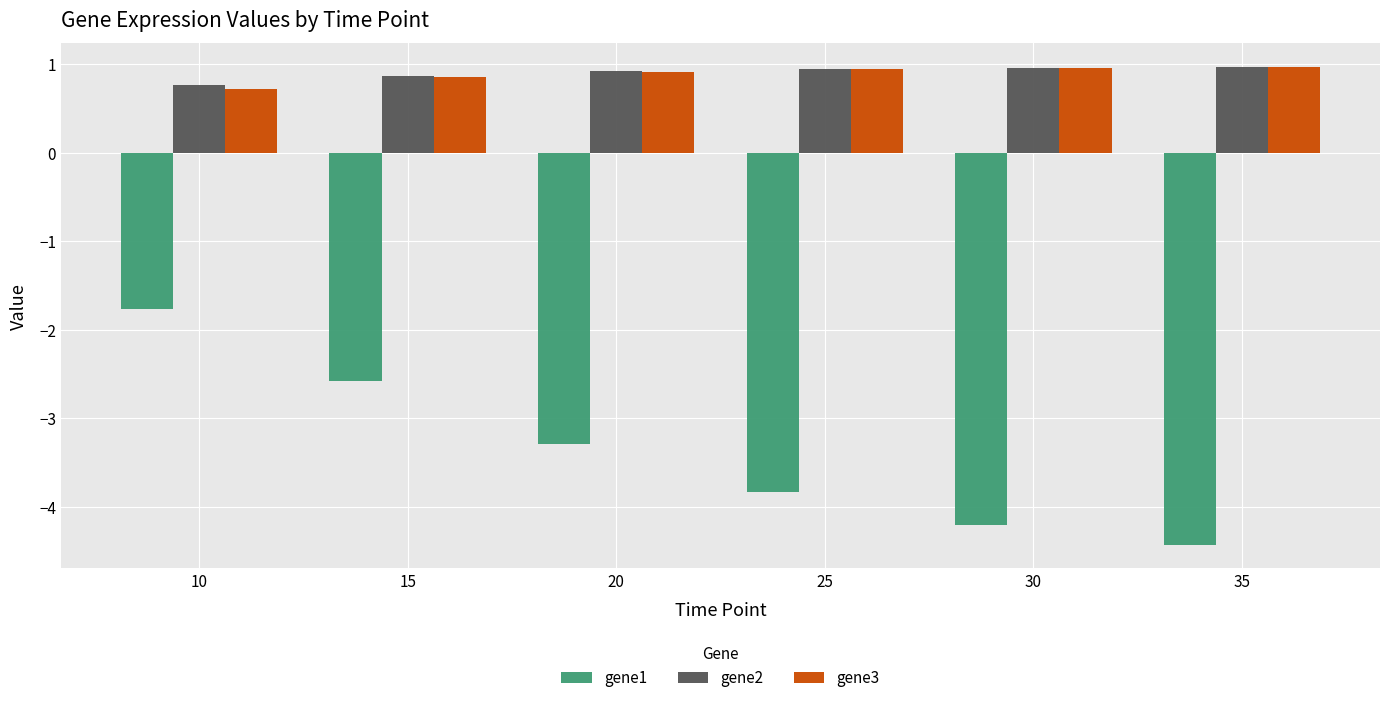

What is the sum of the gene3 values at 15 and 10?

1.6